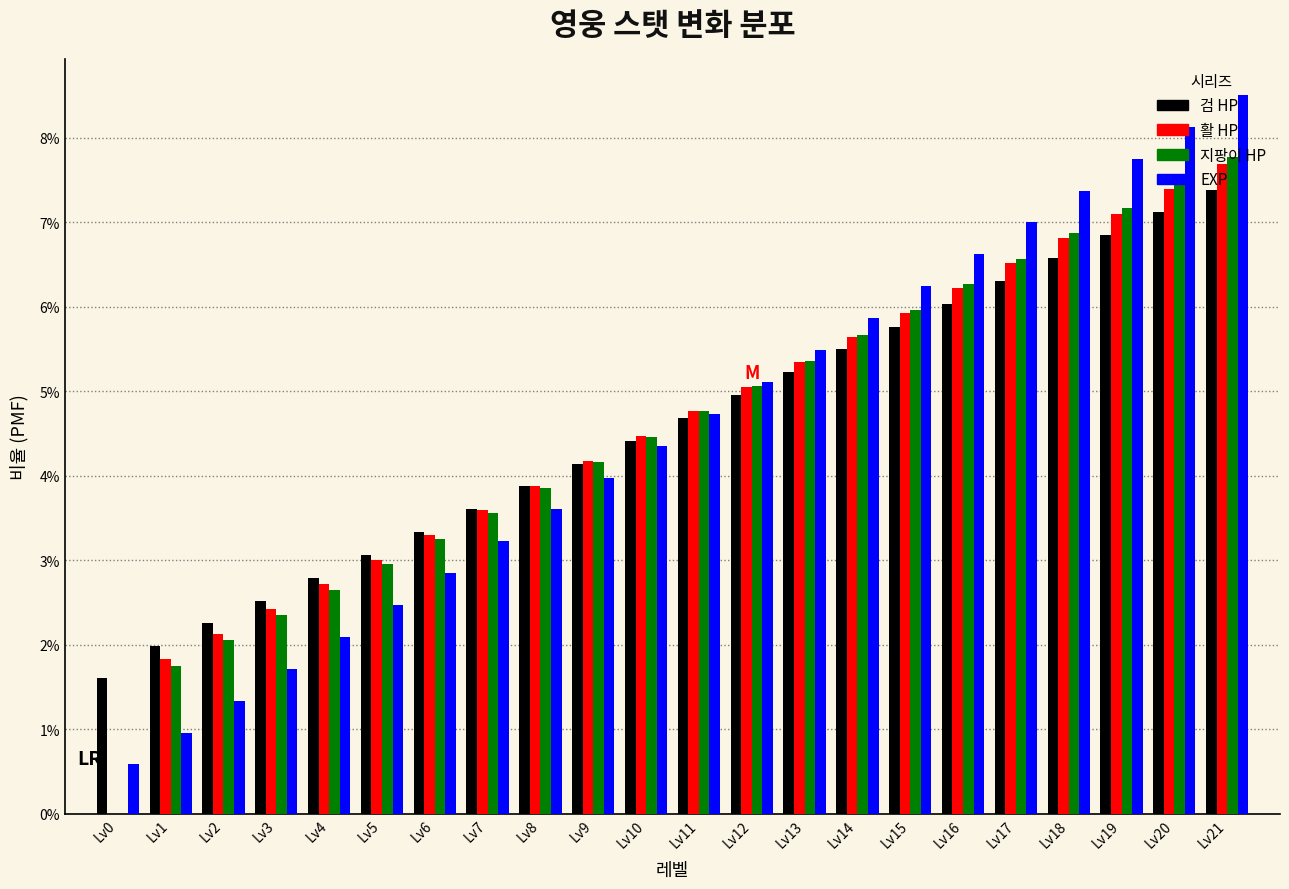

Are the bars horizontal?

No